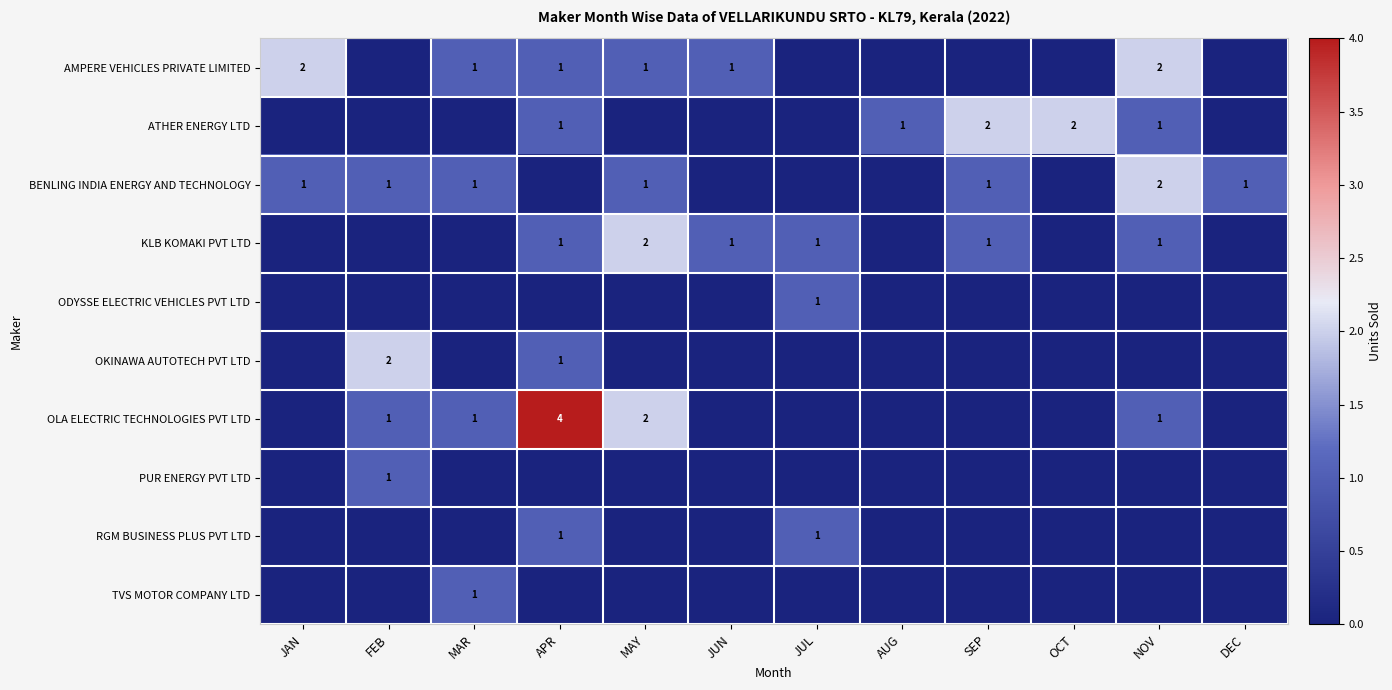

The value of ATHER ENERGY LTD at AUG is 1. True or false?

True